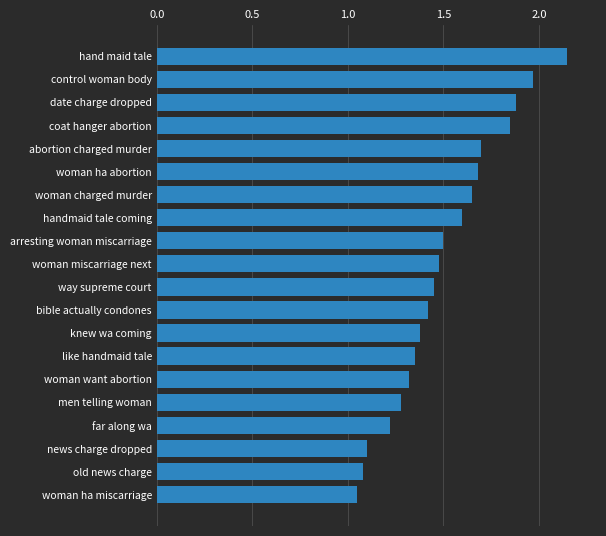

Approximately how many times larger is the value at handmaid tale coming compared to woman ha miscarriage?

1.5